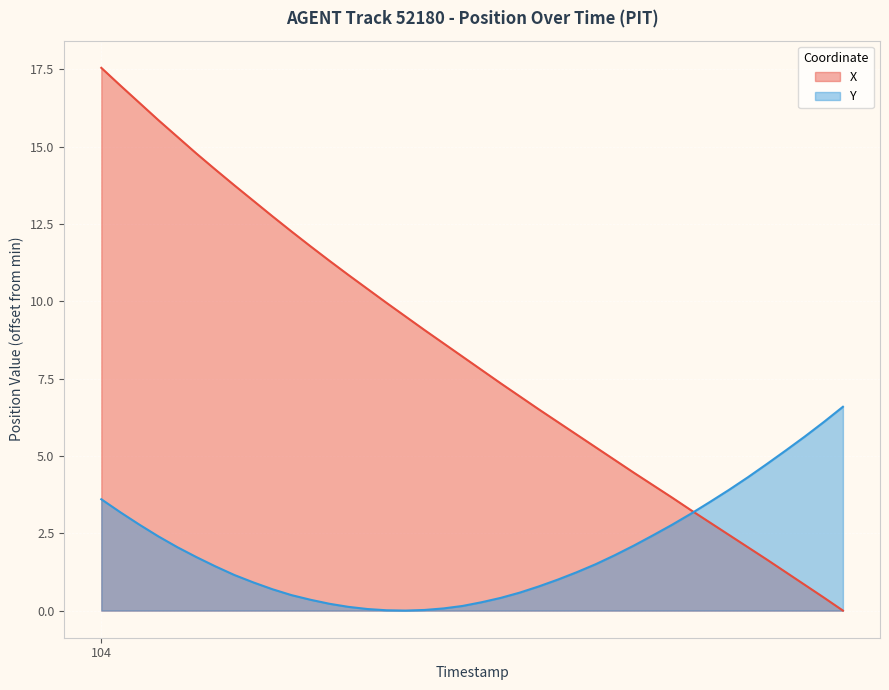

Does the chart display data point markers on the line(s)?

No